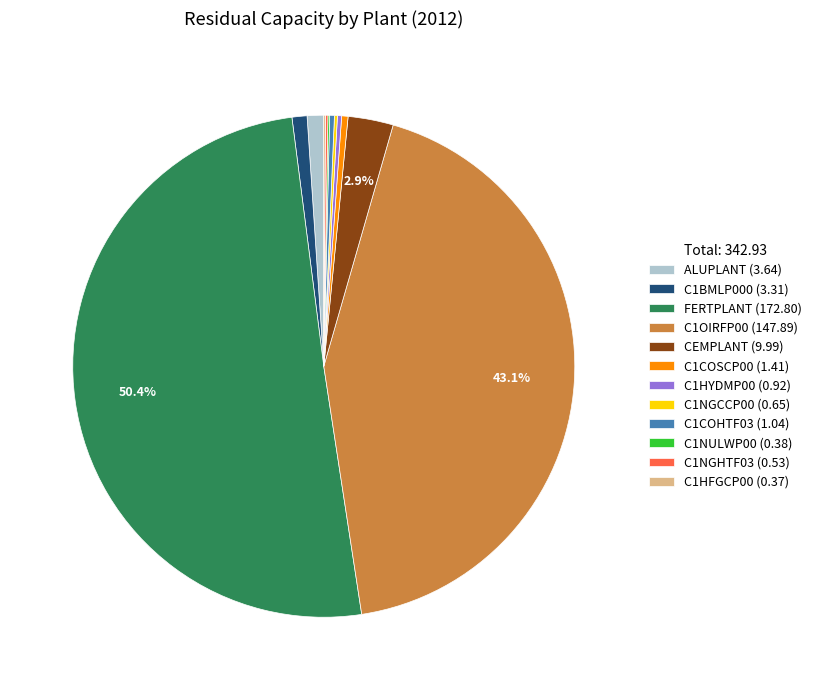

How many slices are in this pie chart?

12